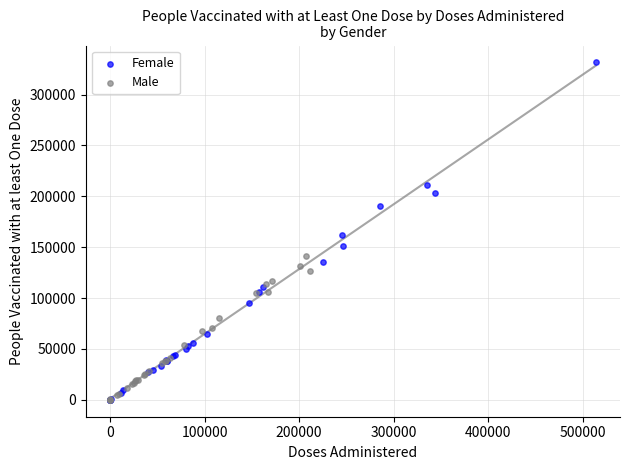

Which series has the largest Y range (max minus min)?

Female